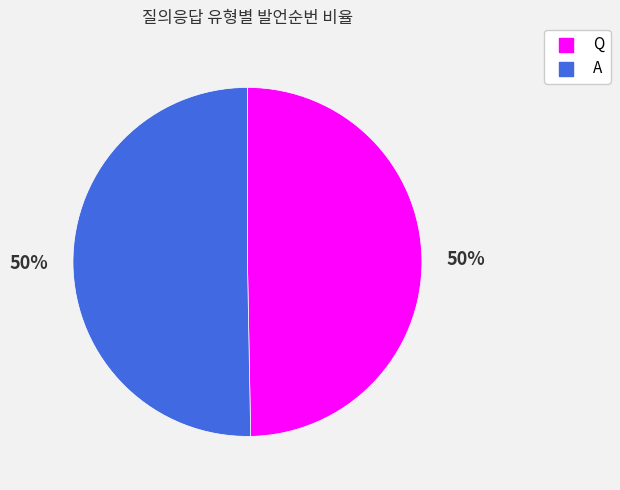

To the nearest percent, what is the average slice percentage?

50%